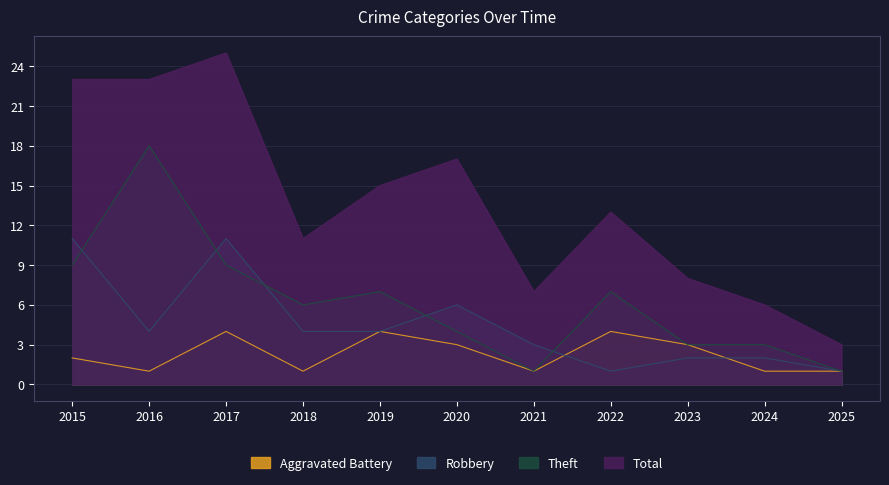

Does the chart have visible grid lines?

Yes